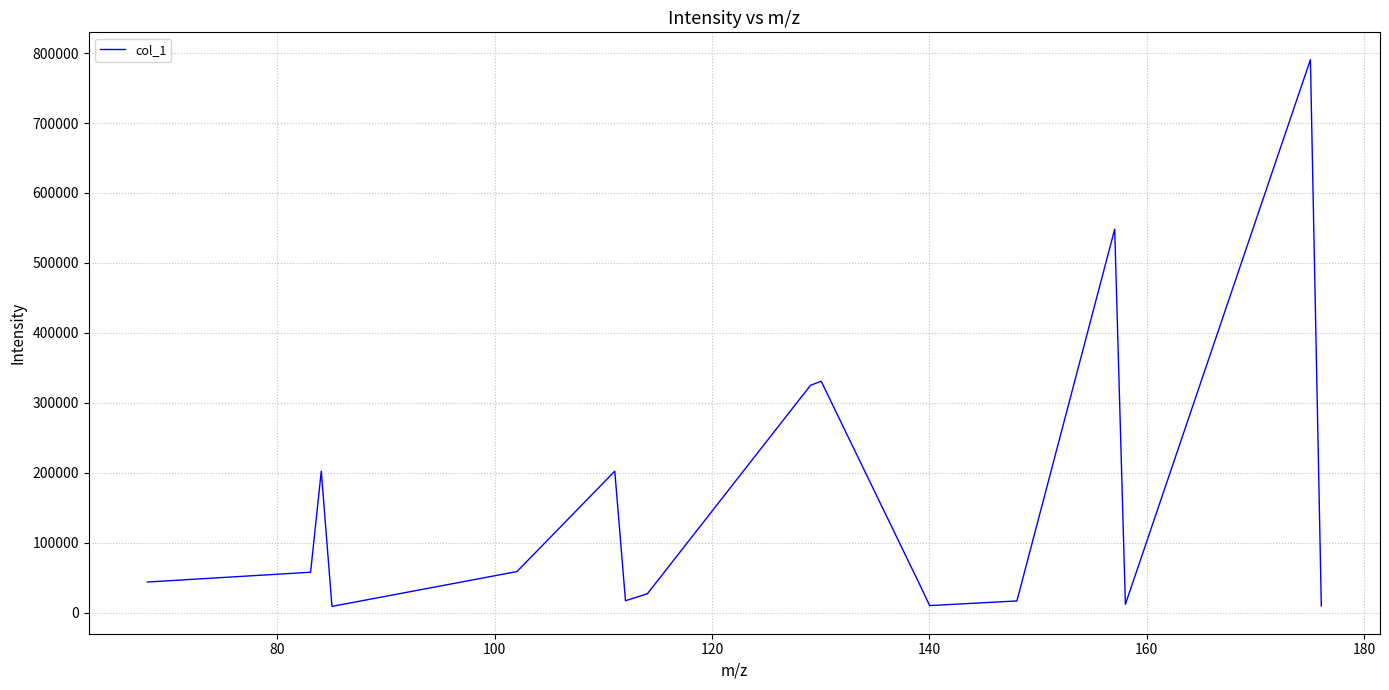

What is the maximum value shown in the chart?

790613.1